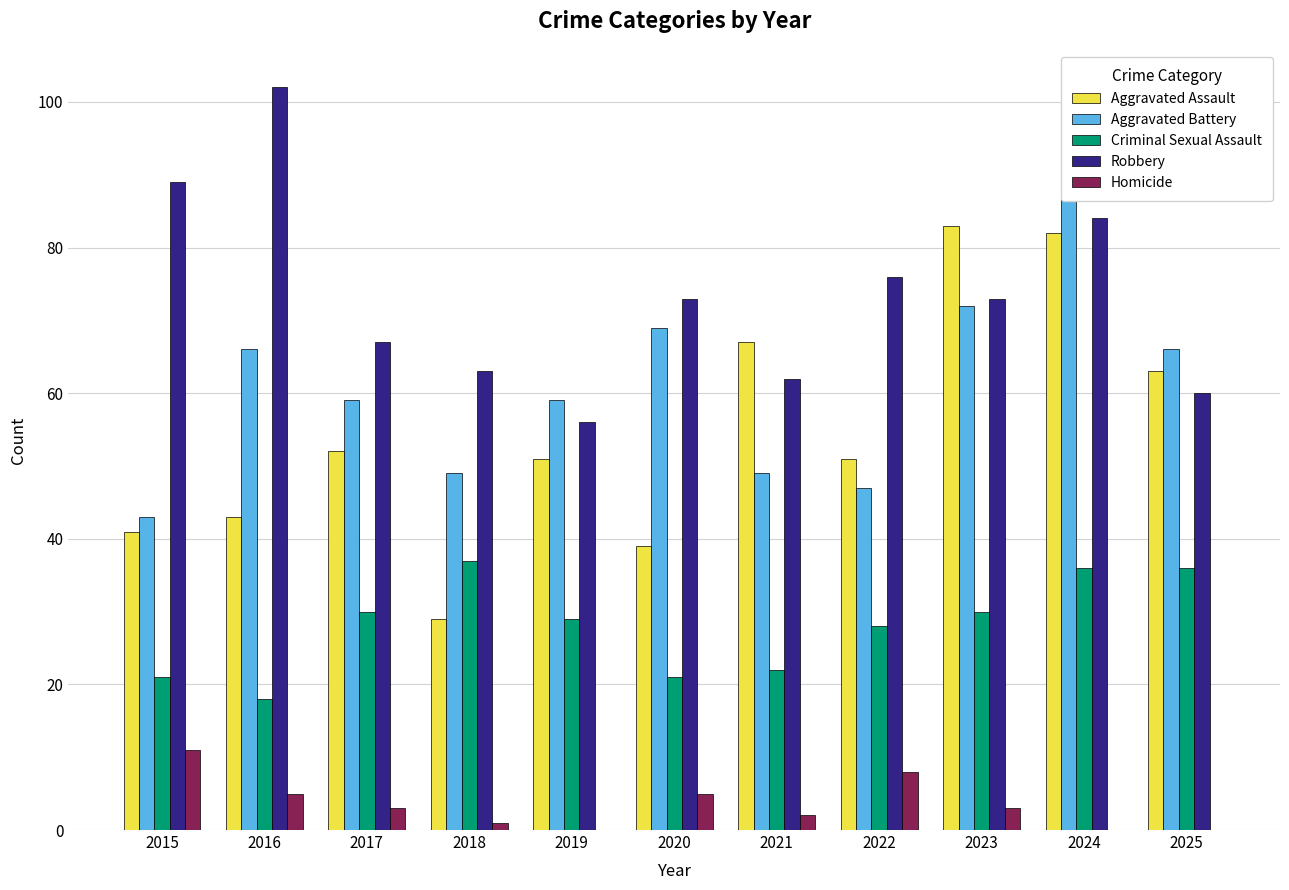

At how many categories does at least one series exceed 38?

11